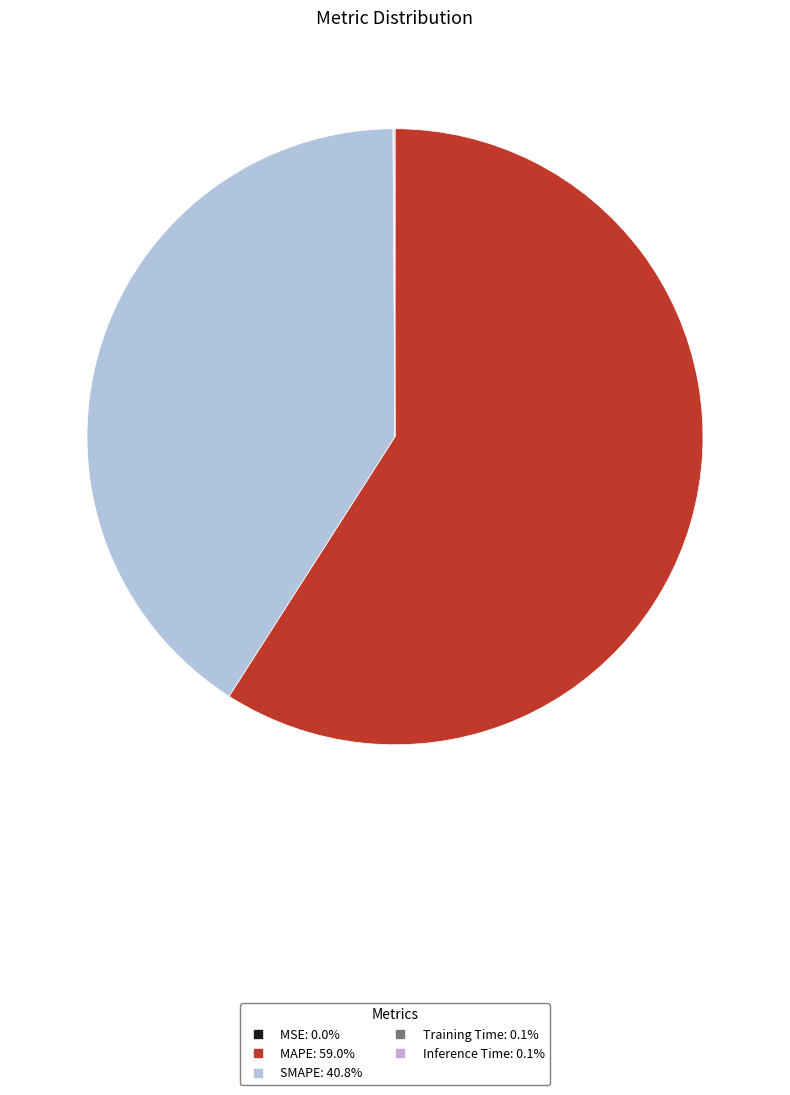

How many segments does this pie chart have?

5